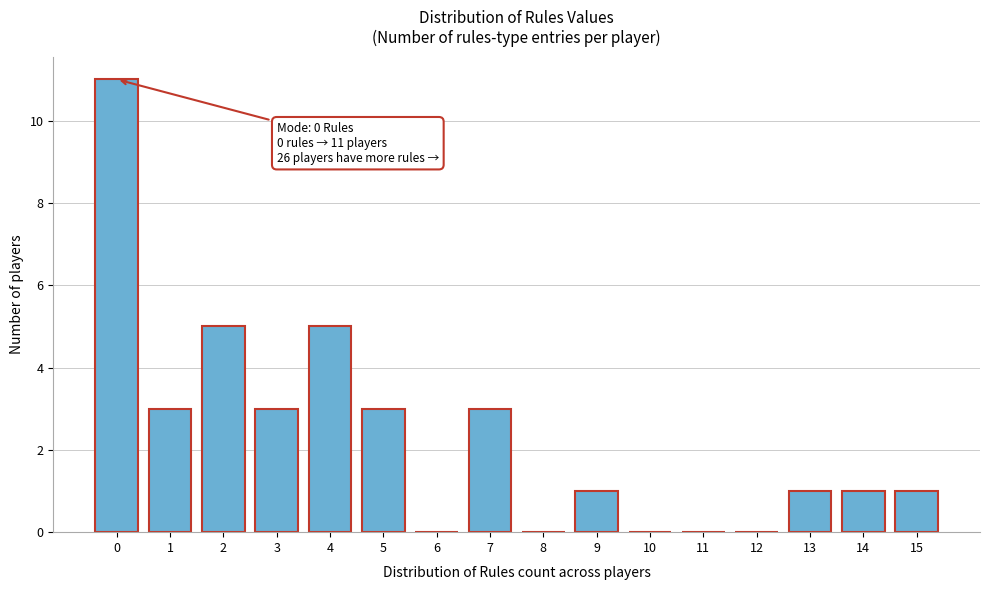

Reading left to right, extract all data points from this chart.

0=11	1=3	2=5	3=3	4=5	5=3	6=0	7=3	8=0	9=1	10=0	11=0	12=0	13=1	14=1	15=1